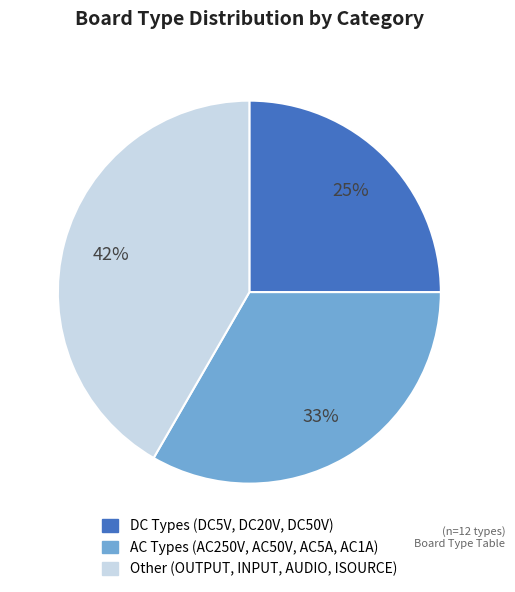

Is there a majority slice in this chart?

No